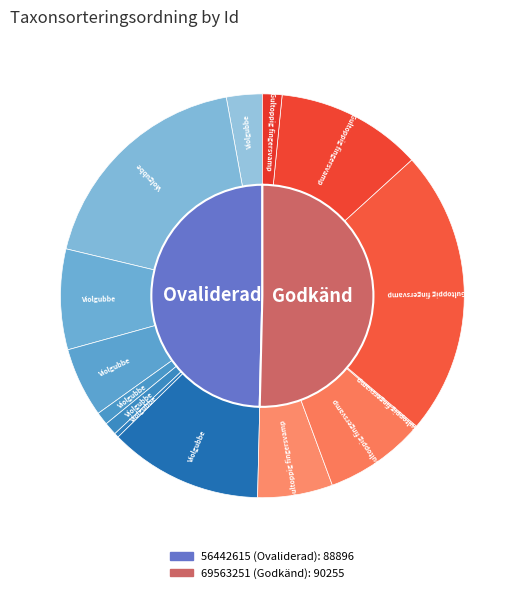

Which category has the smallest portion of the pie?

56442615